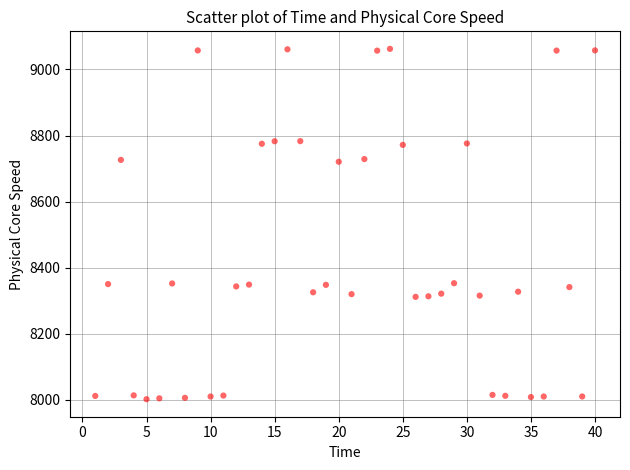

What is the range of Y values (max minus min)?

1060.4